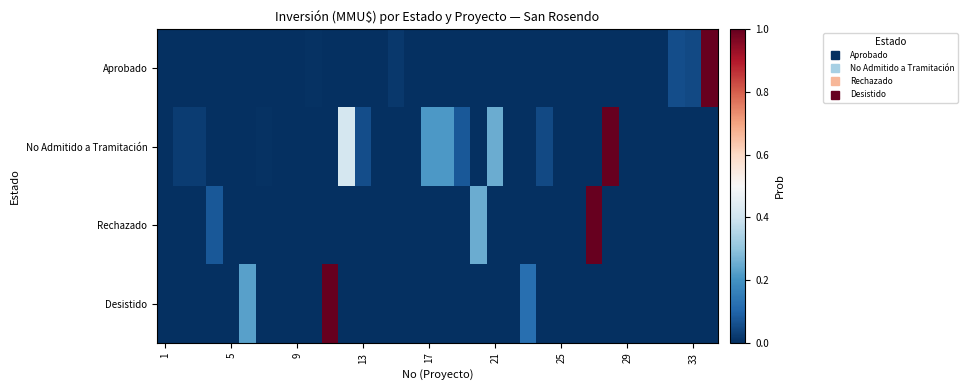

How many categories are shown in the chart?

34